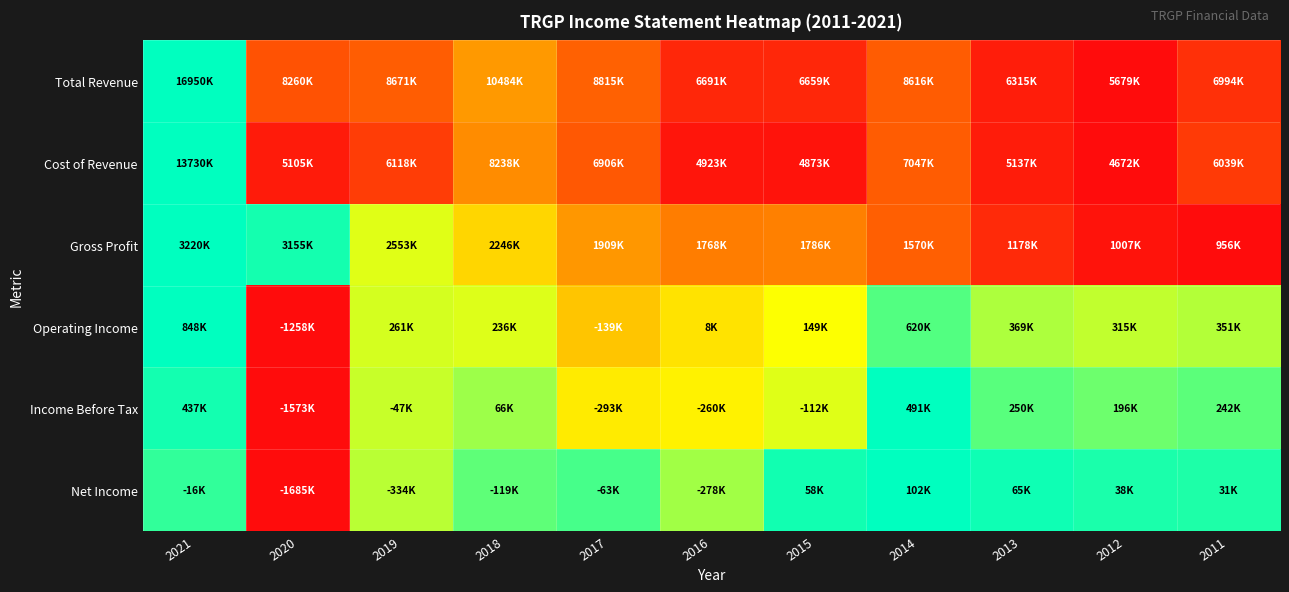

Which has a higher value, 2018 or 2021?

2021